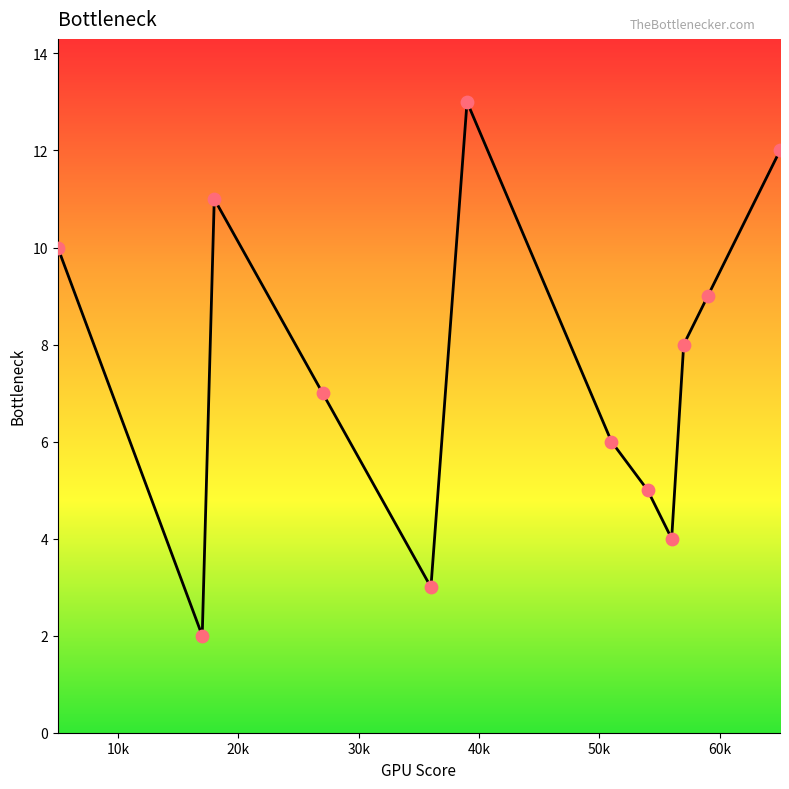

What is the greatest value displayed?

13